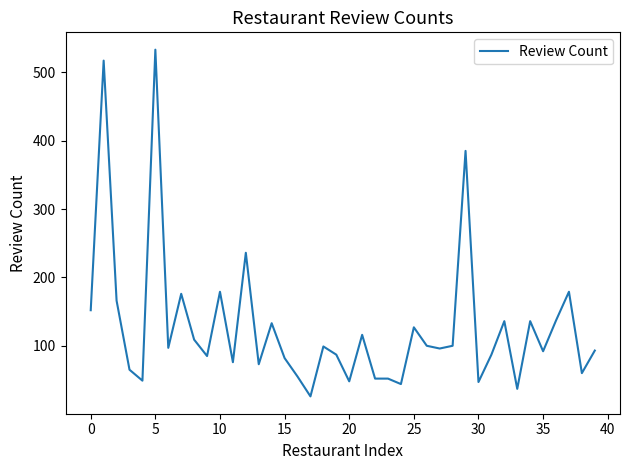

What is the greatest value displayed?

533